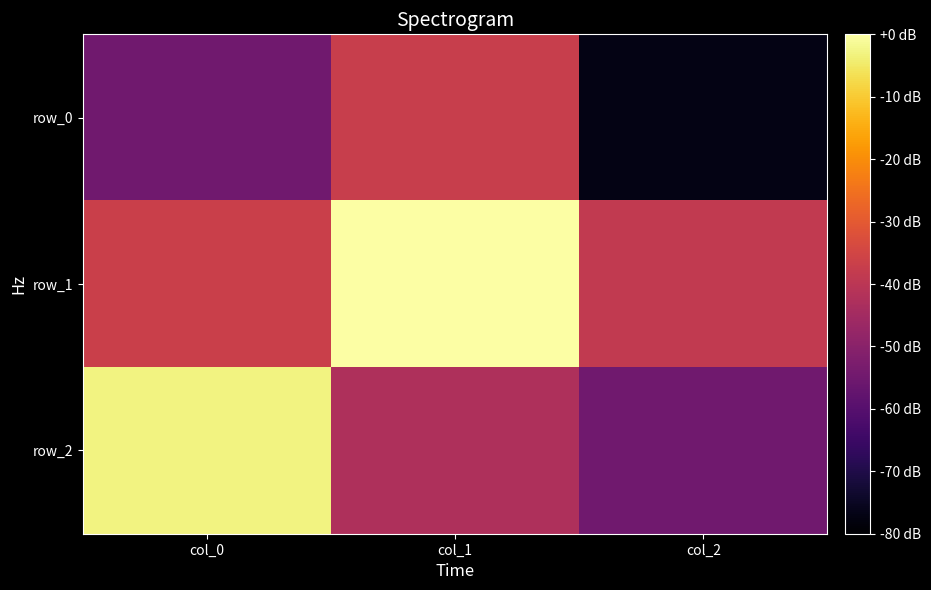

At which label does row_0 reach its minimum?

col_2